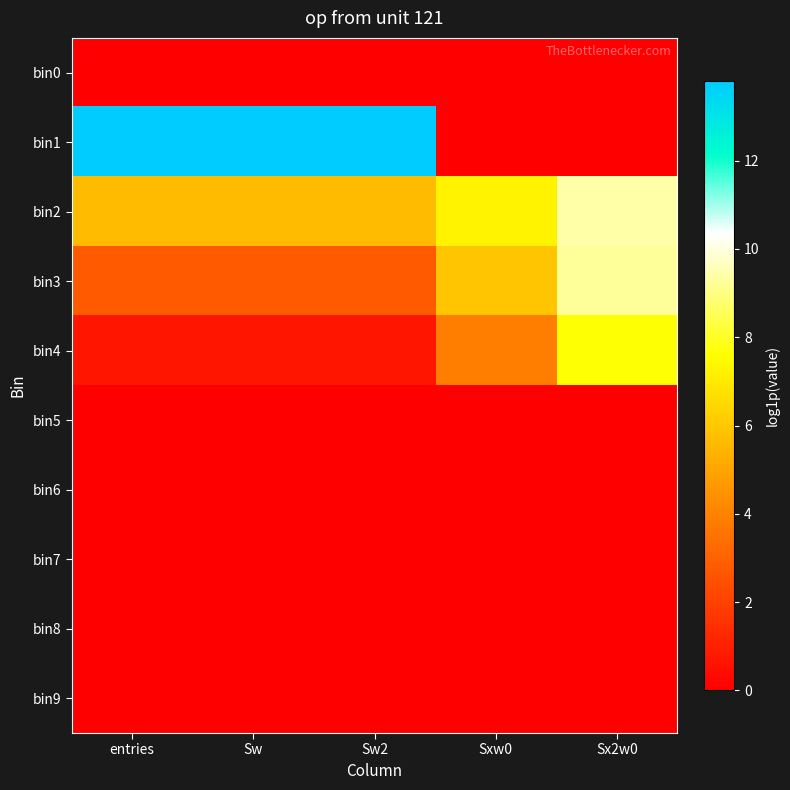

Which series has the widest spread of values?

bin1